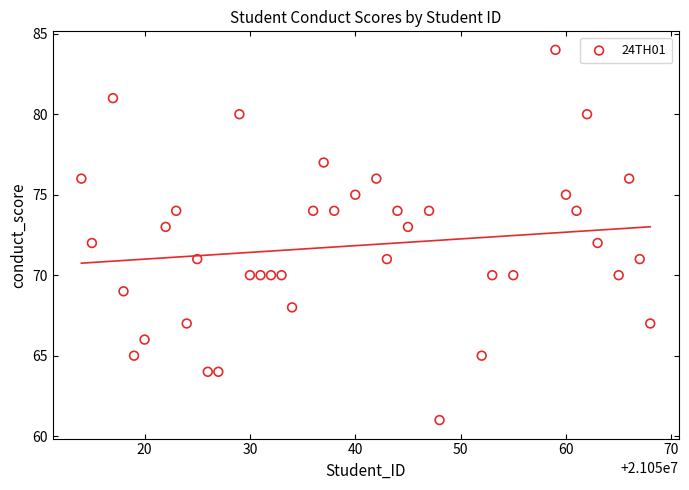

What is the range of X values (max minus min)?

54